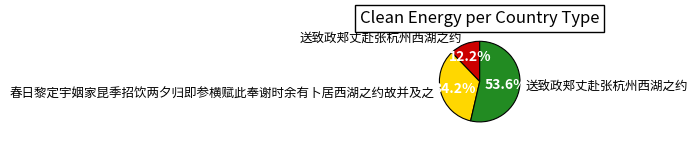

Is there a majority slice in this chart?

Yes